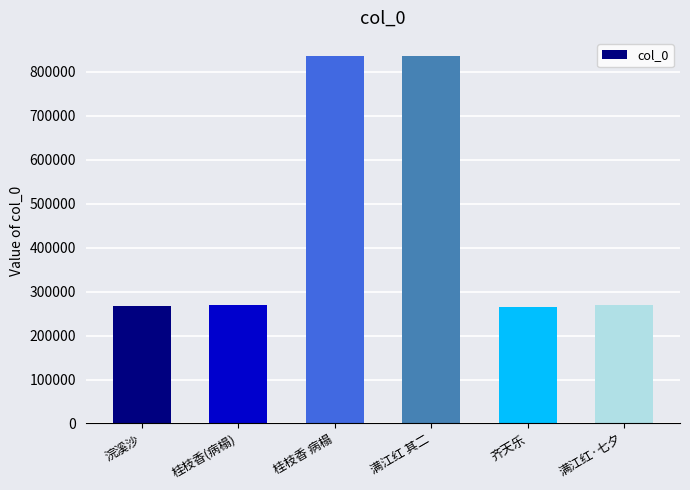

What is the average value?

456780